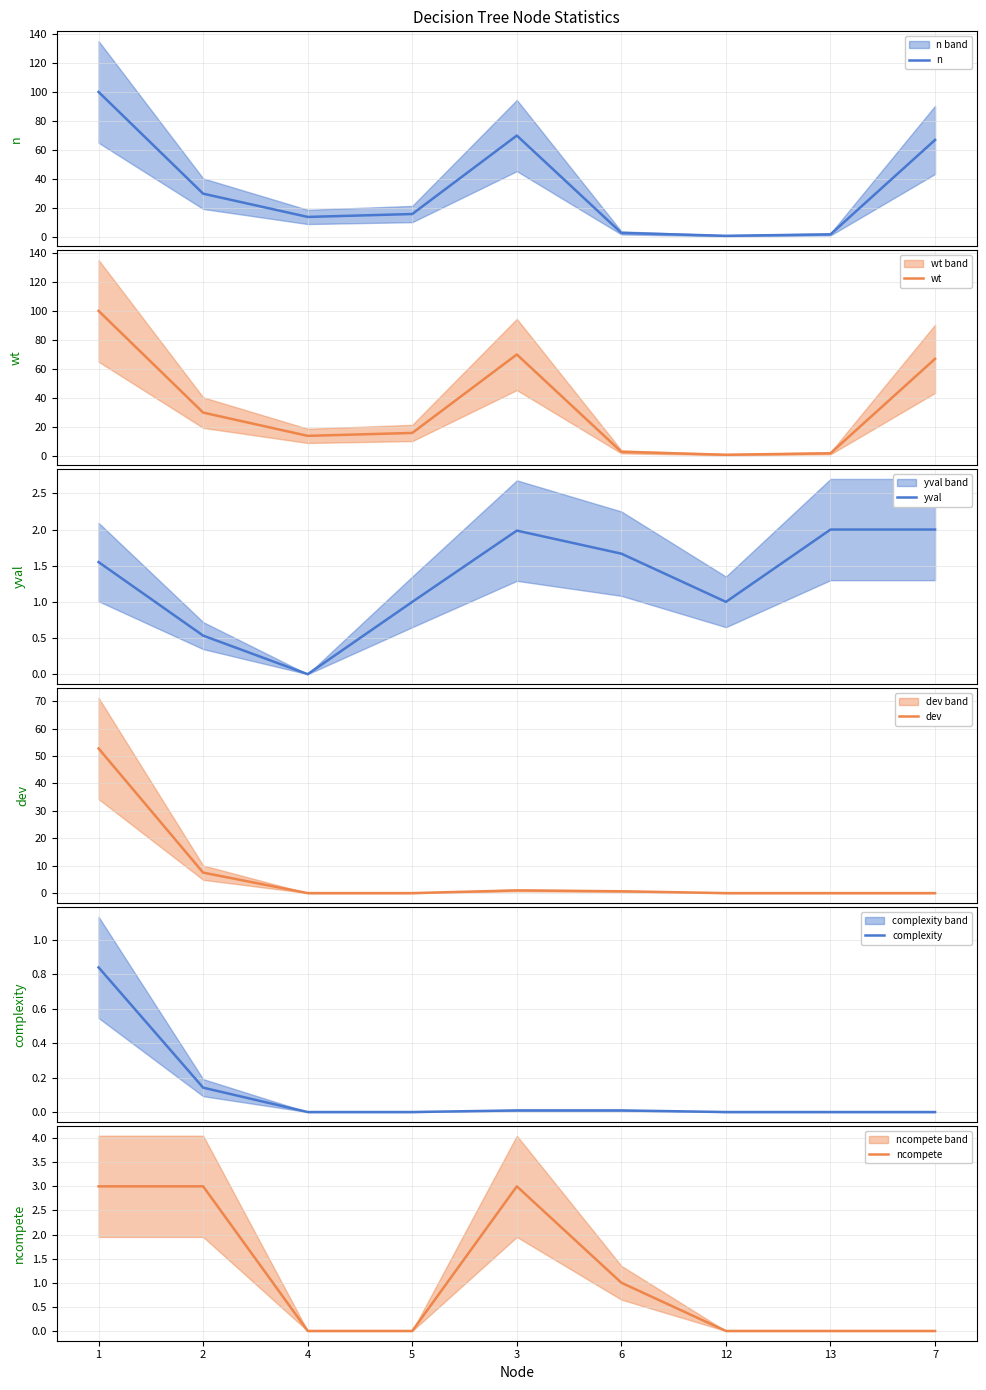

What is the average value of the yval series?

1.3